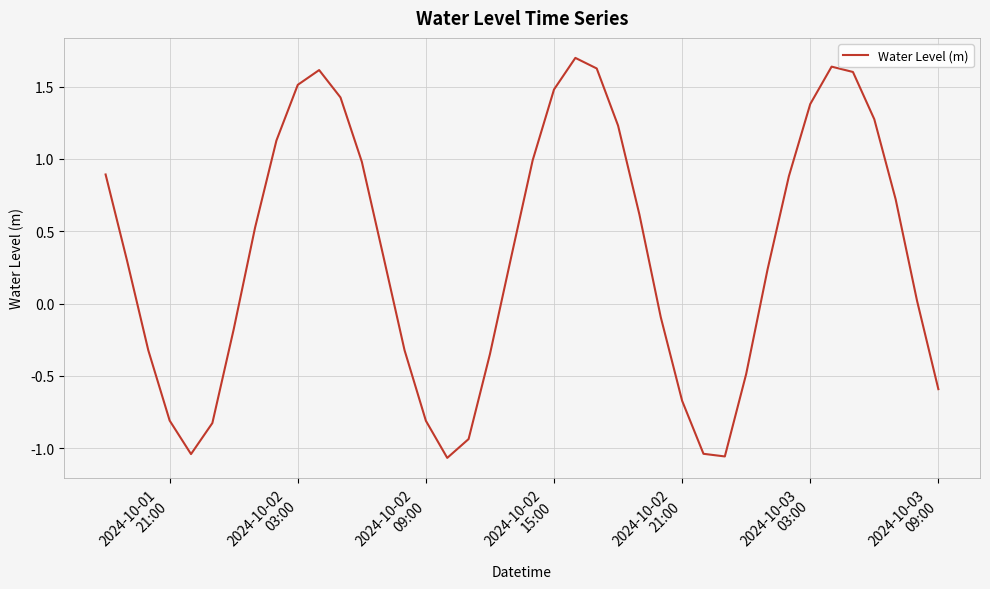

What is the difference between the maximum and minimum values?

2.8